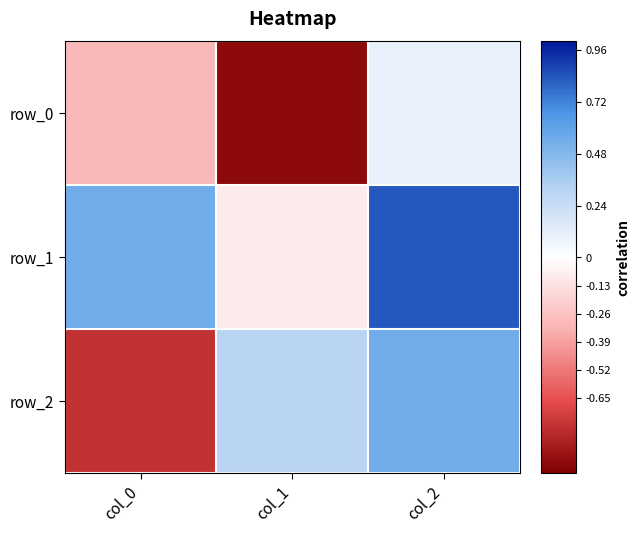

Which series changed the most between col_1 and col_2?

row_0